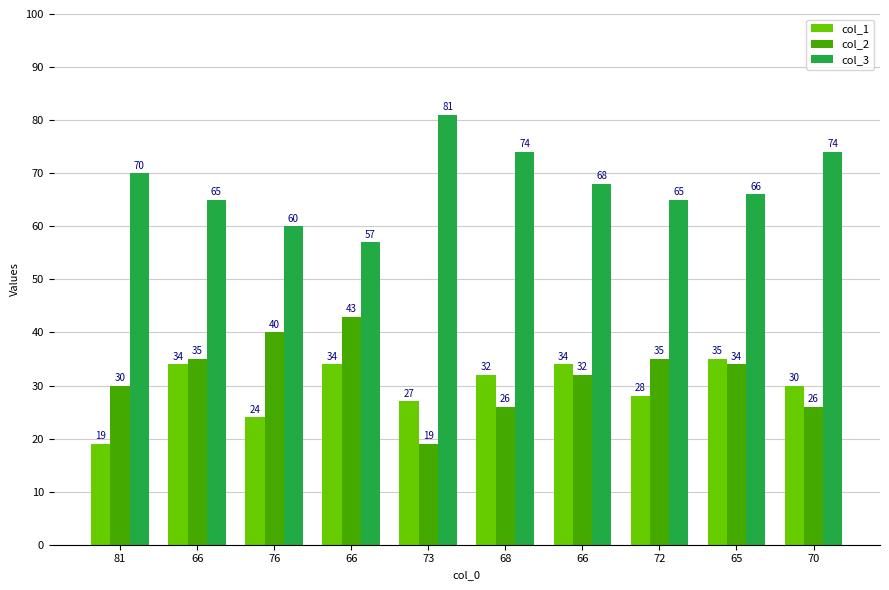

Reading left to right, list all the values displayed in this chart.

col_1: 19	34	24	34	27	32	34	28	35	30
col_2: 30	35	40	43	19	26	32	35	34	26
col_3: 70	65	60	57	81	74	68	65	66	74